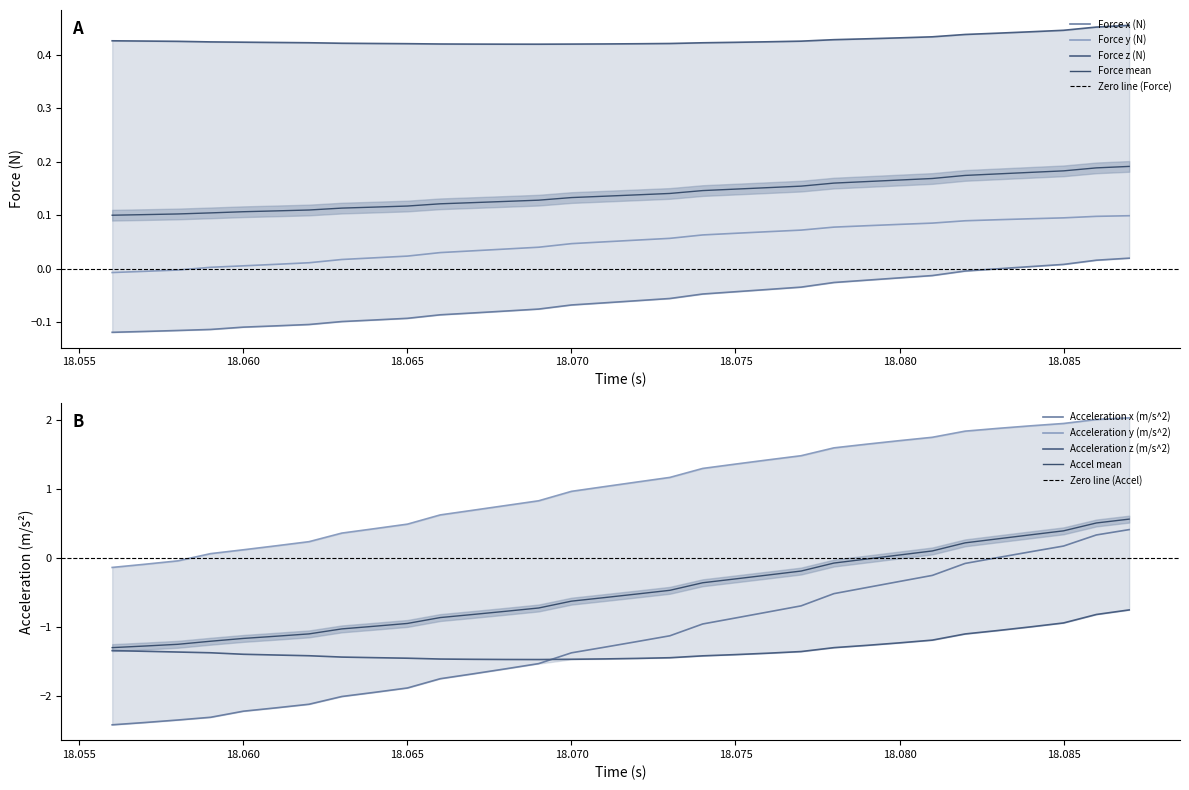

What is the difference between the maximum and minimum values in the Acceleration x (m/s^2) series?

2.8